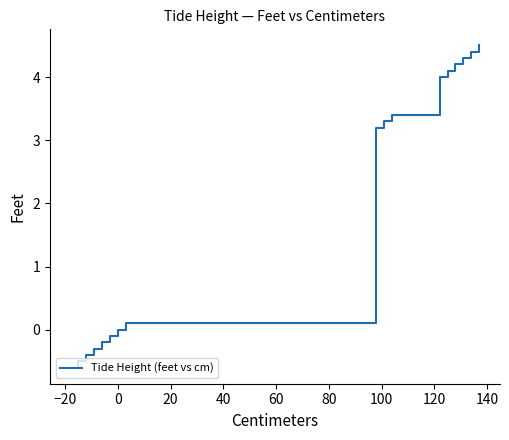

What is the sum of all values?

70.6